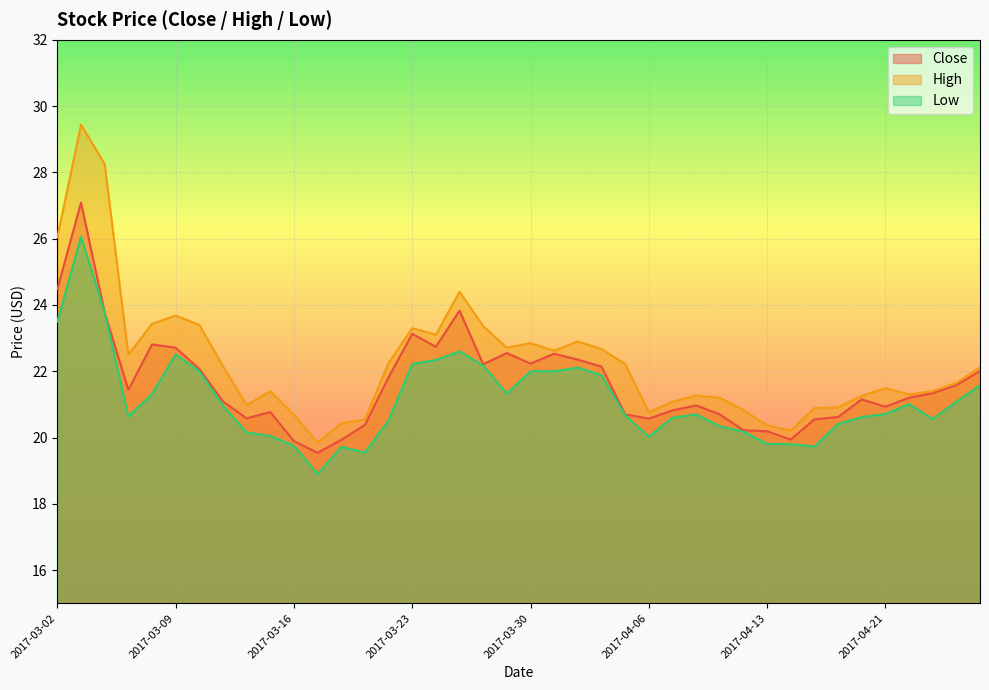

Which has a higher value, 2017-04-05 or 2017-03-09?

2017-03-09